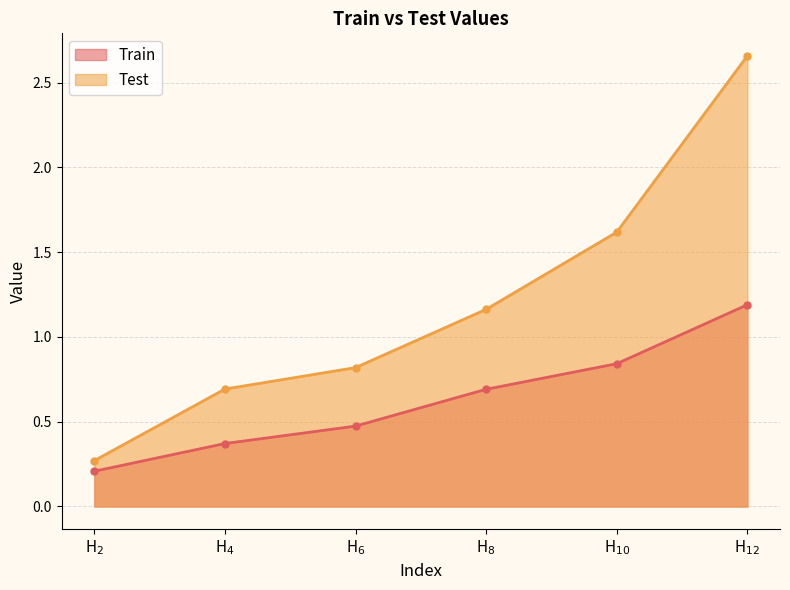

True or false: Train has a value of 0.2 at H$_{2}$.

True